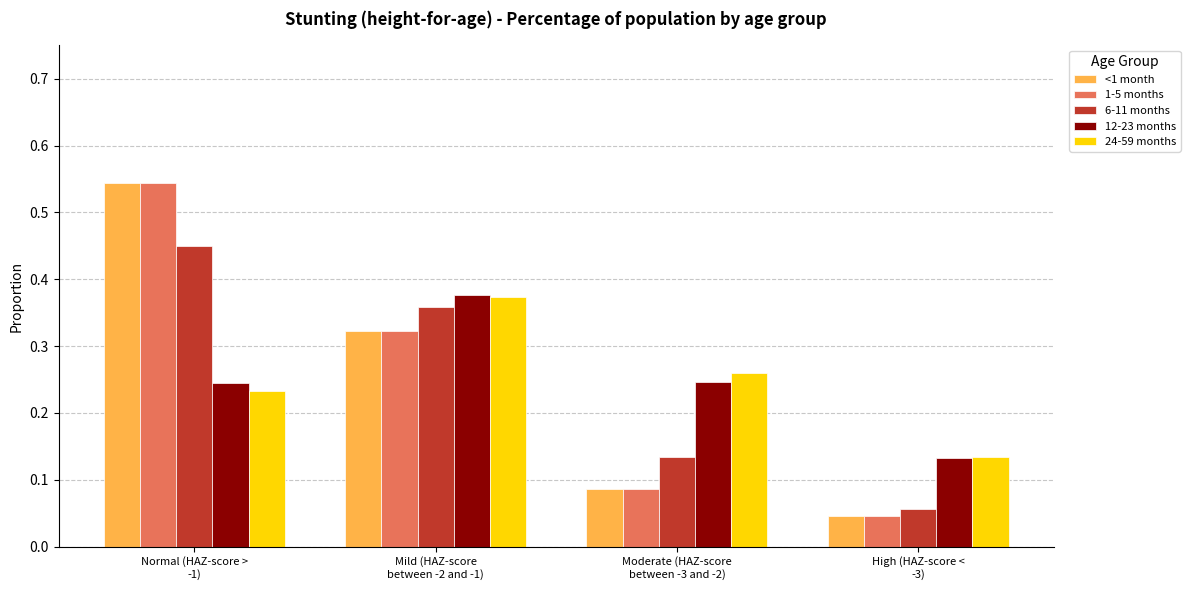

What is the sum of all 6-11 months values?

1.0